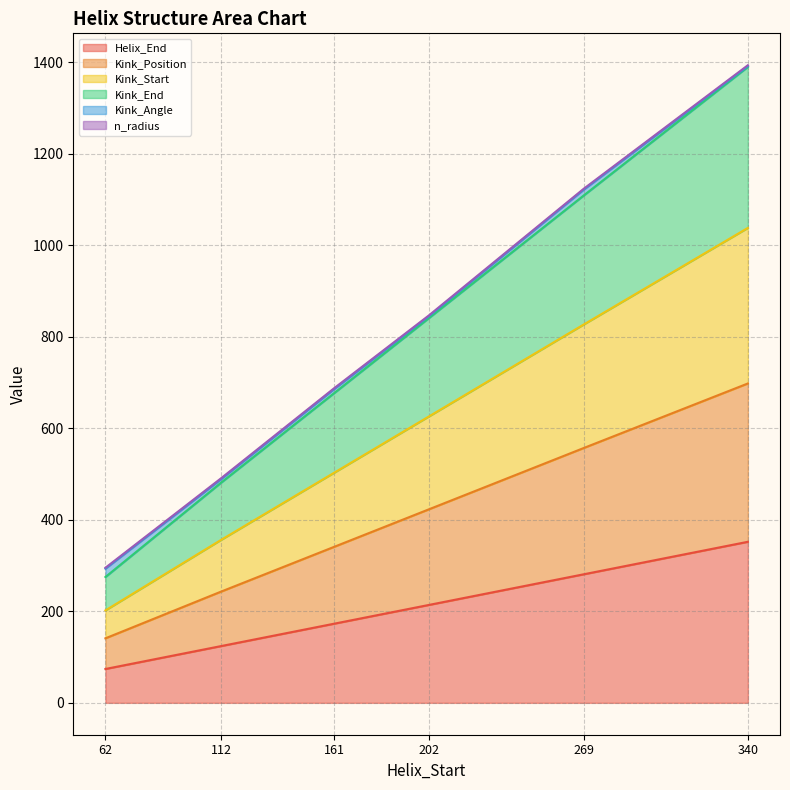

Is the value of Kink_Start at 161 greater than the value of Kink_Position at 161?

No